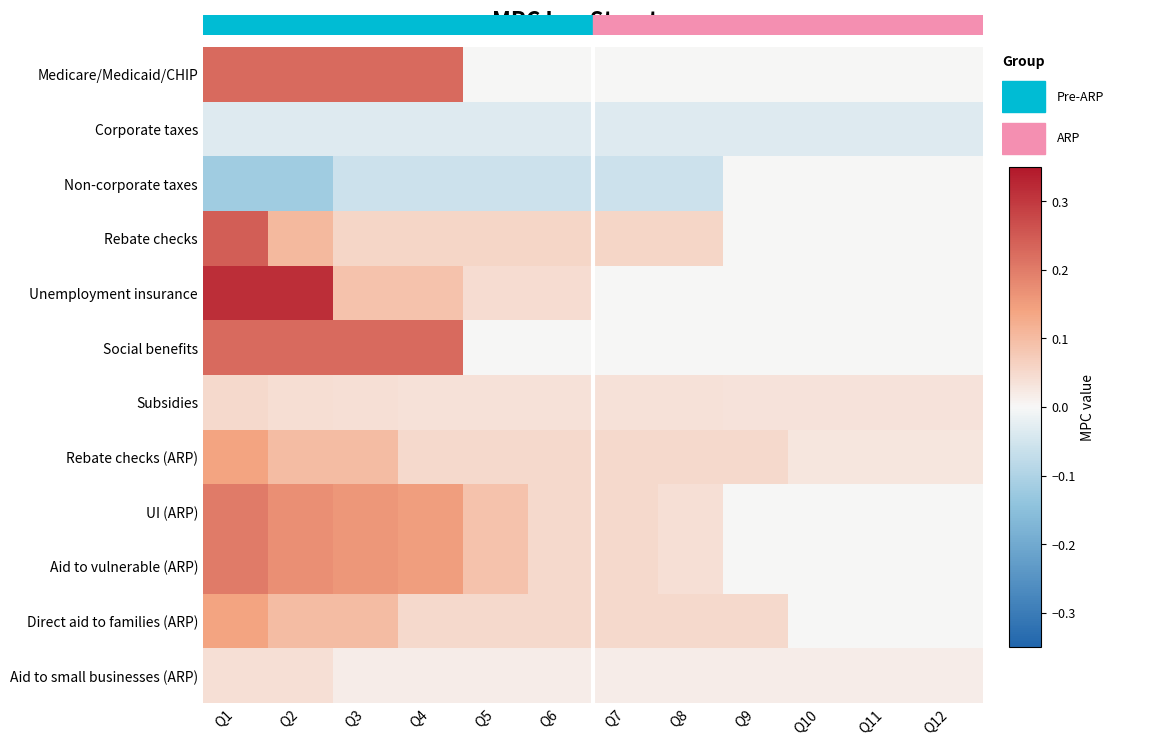

Rank the series by their maximum value, from lowest to highest.

Corporate taxes, Non-corporate taxes, Aid to small businesses (ARP), Subsidies, Rebate checks (ARP), Direct aid to families (ARP), UI (ARP), Aid to vulnerable (ARP), Medicare/Medicaid/CHIP, Social benefits, Rebate checks, Unemployment insurance